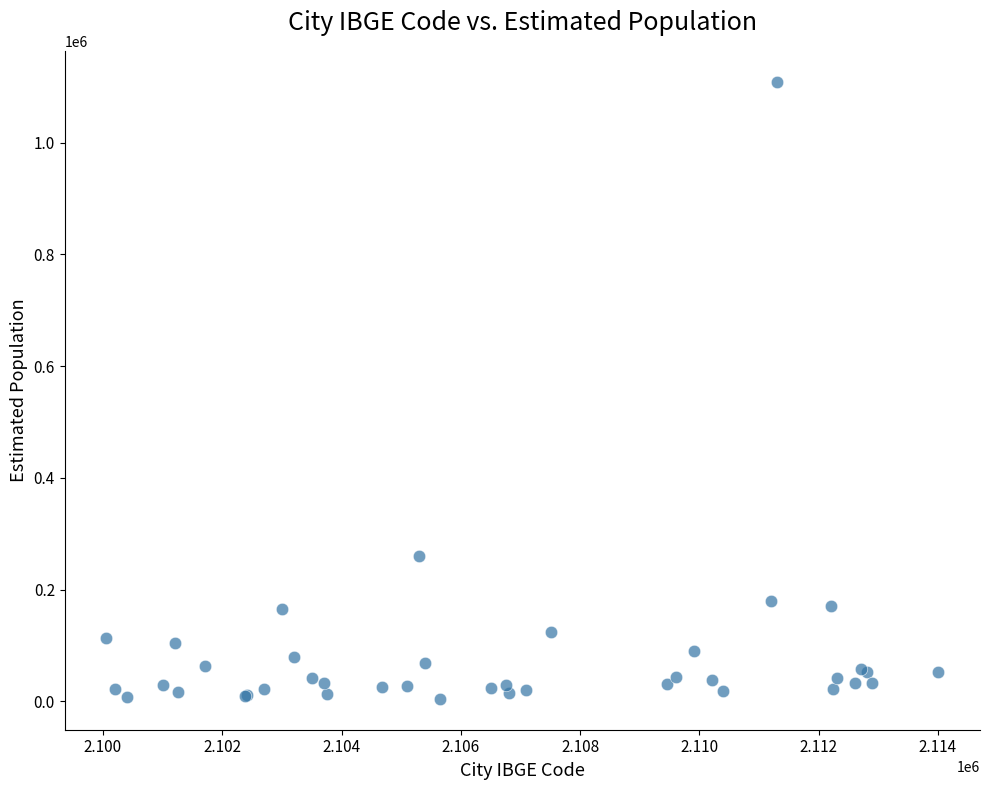

What Y value in the scatter plot is closest to 556683?

259337